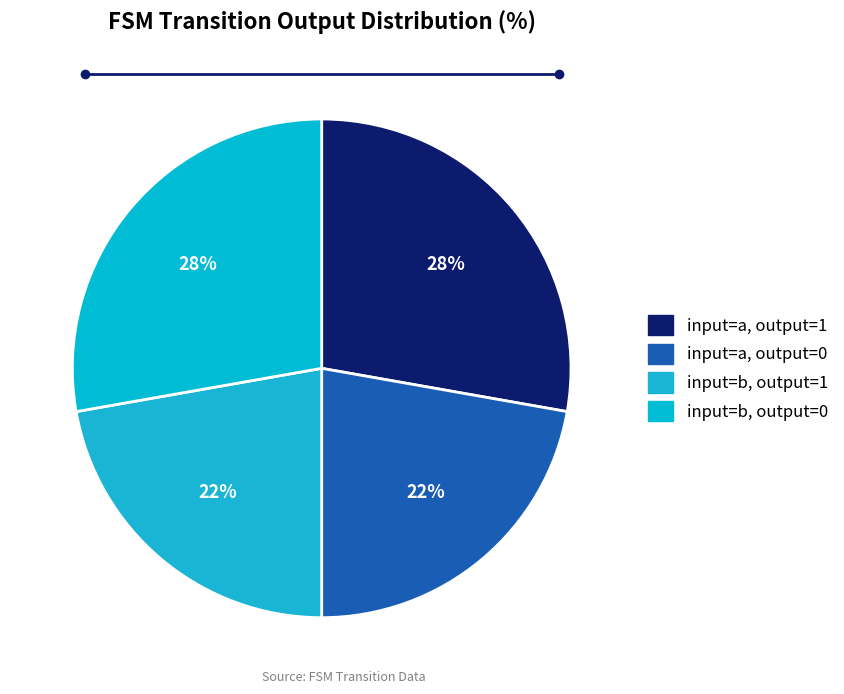

Count the number of slices in the pie.

4